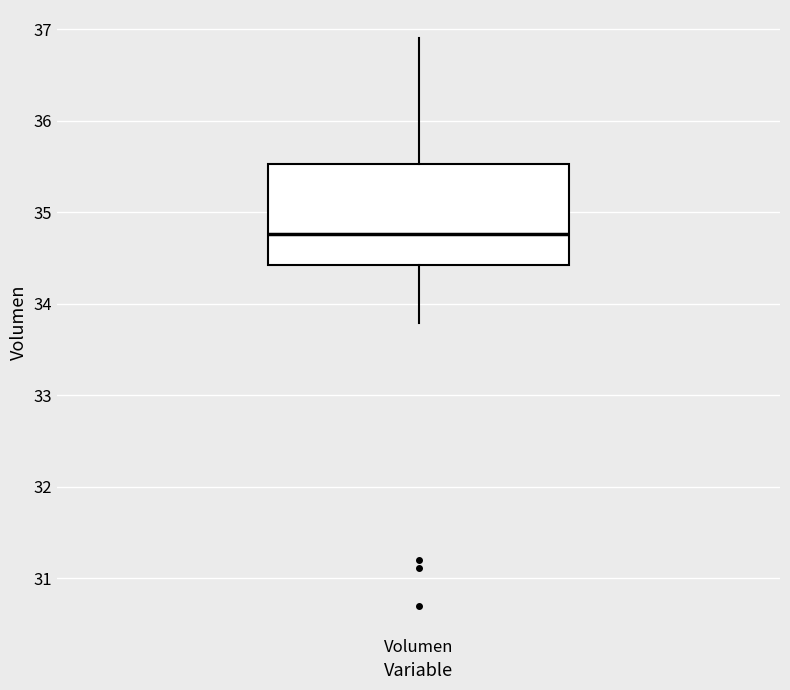

Transcribe this box plot: give where the median line is, the range the box spans, and where the two whiskers end, as read against the y-axis. The values are not printed on the chart, so give them approximately, as read against the axis.

median 34.8, box 34.4 to 35.5, whiskers 33.8 to 36.9